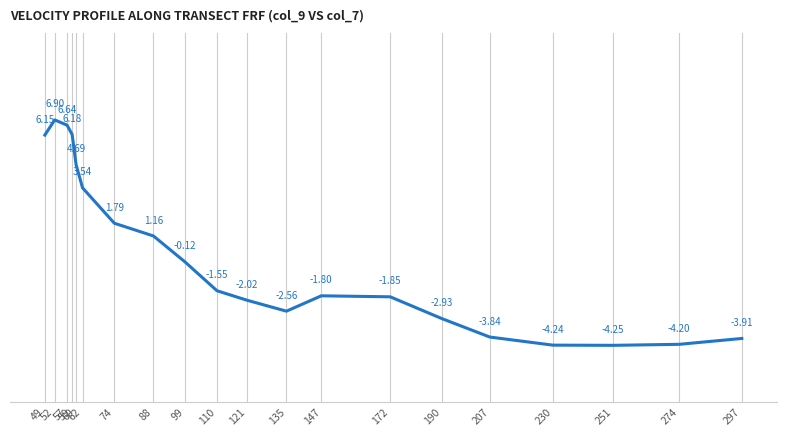

List the labels in order of value, largest first.

52, 57, 59, 49, 60, 62, 74, 88, 99, 110, 147, 172, 121, 135, 190, 207, 297, 274, 230, 251